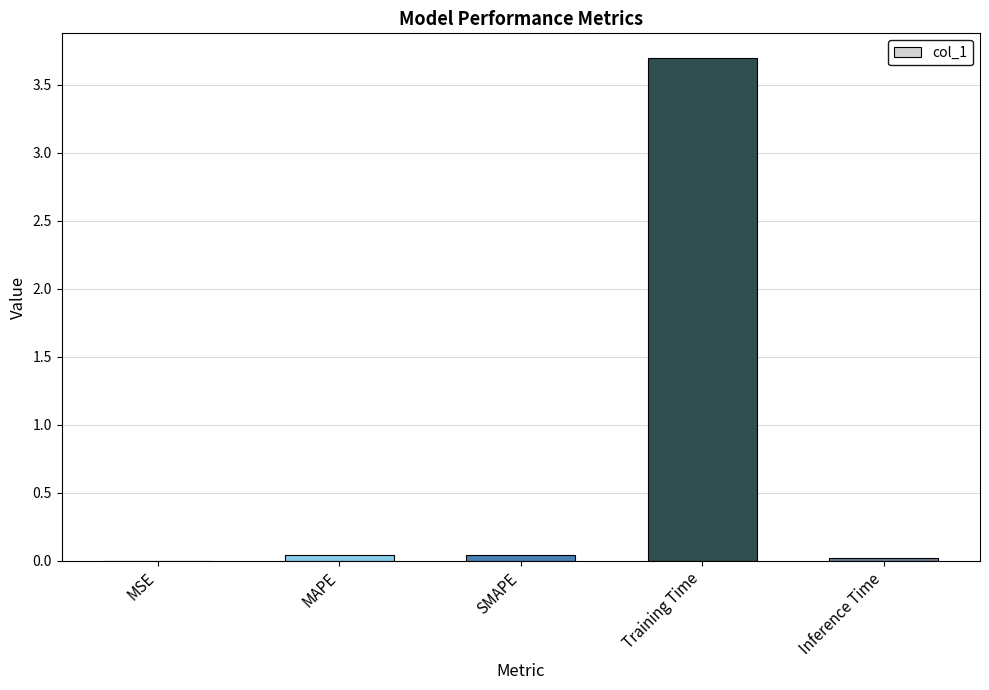

Which category has the highest value across all series?

Training Time